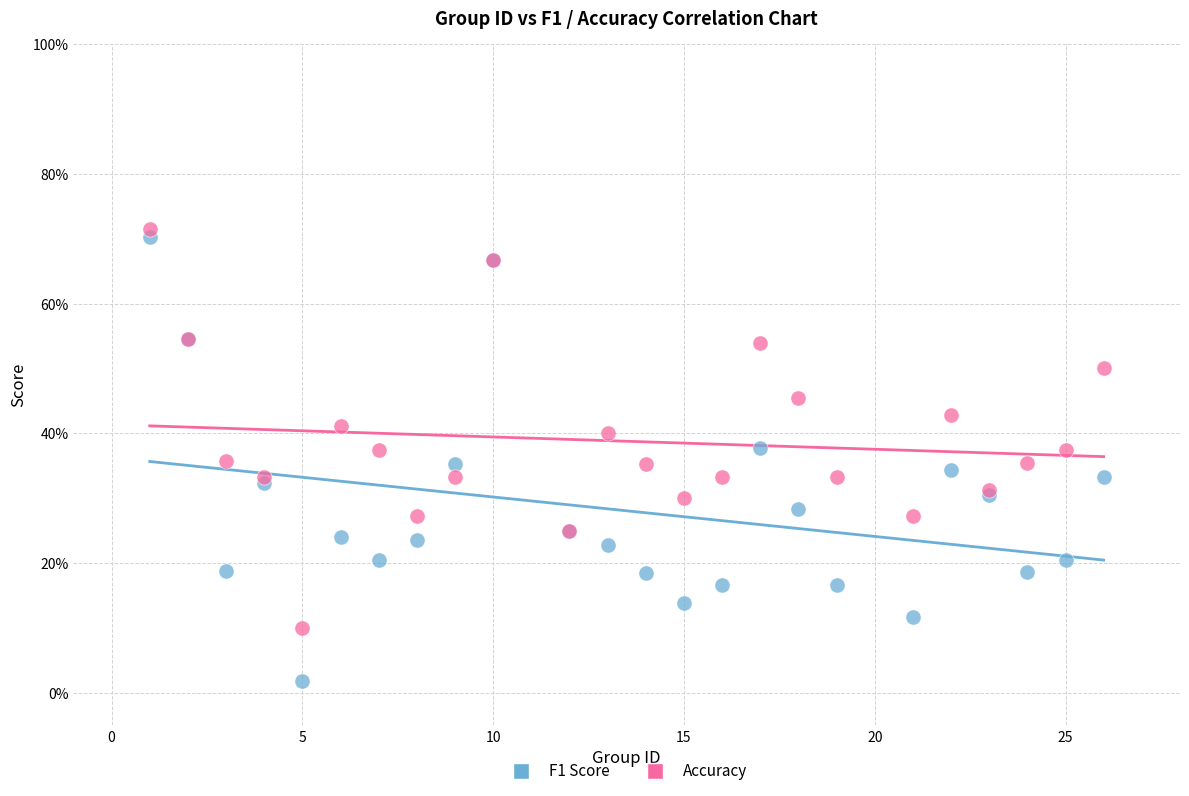

What are all the series names shown in the legend?

F1 Score, Accuracy